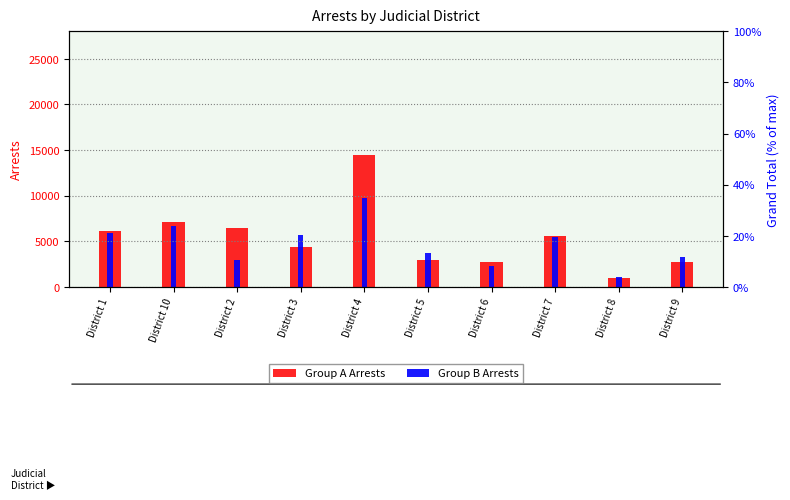

What is the sum of the Group B Arrests values at District 7 and District 10?

12183